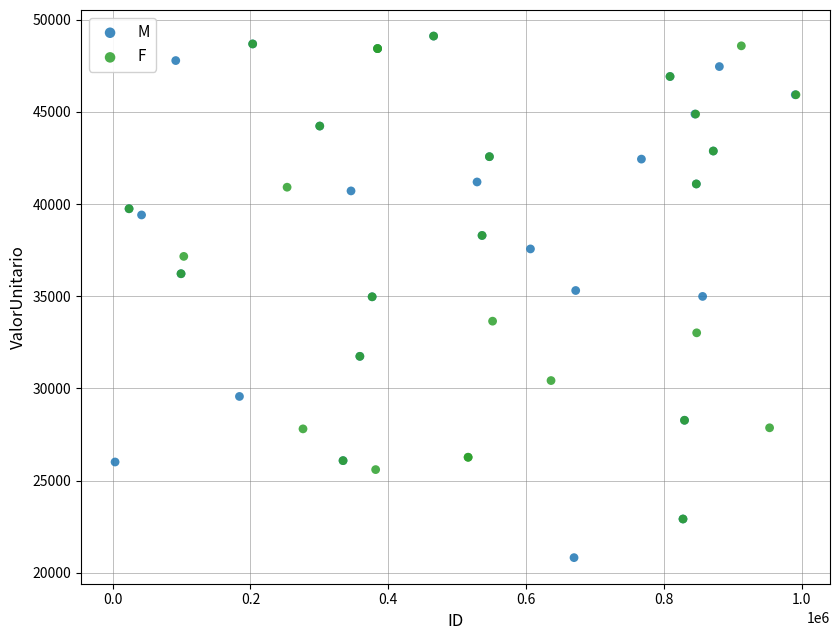

Which series contains the lowest Y value?

M